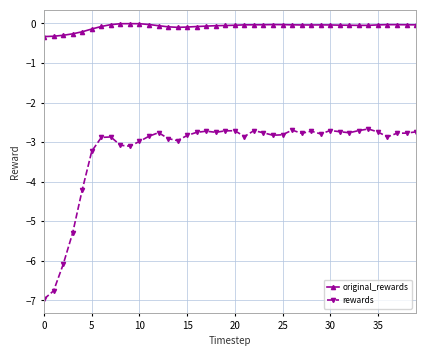

What is the difference between the second highest and minimum values in the rewards series?

4.3